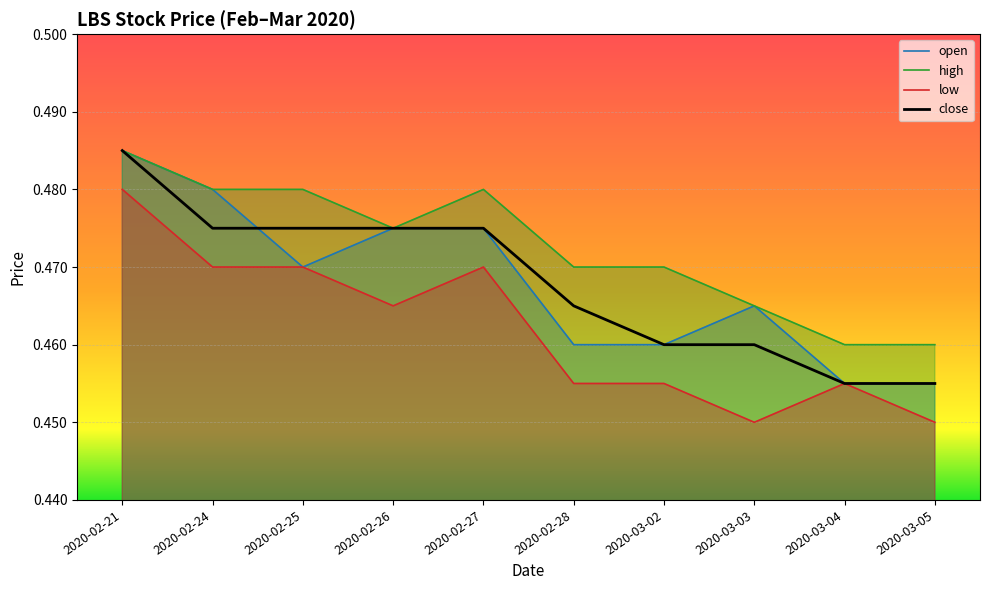

What position from the left is 2020-03-04?

9